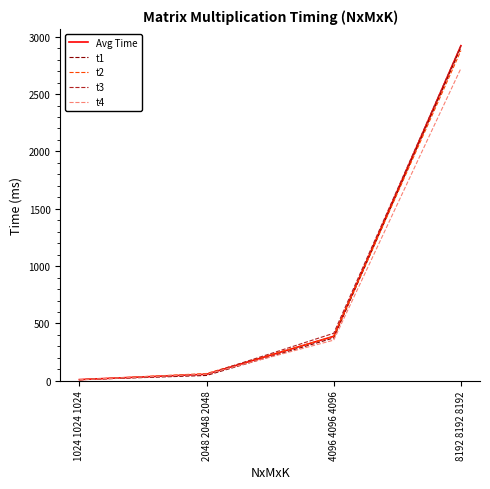

Which series ends up on top after the final intersection of Avg Time and t4?

Avg Time